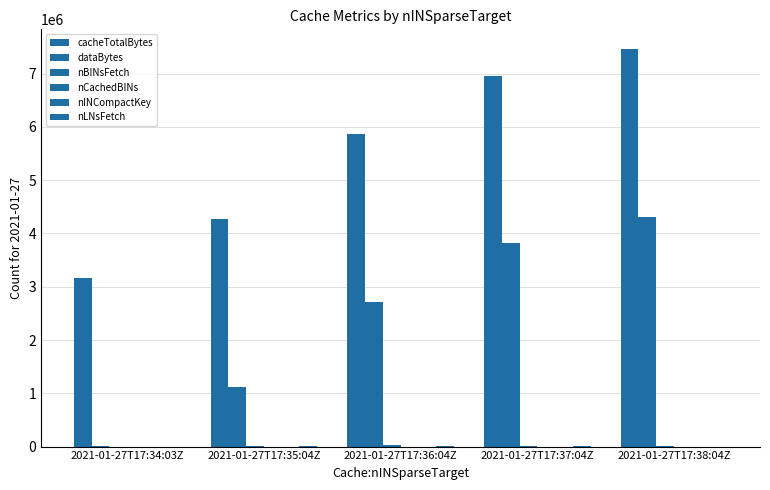

How many data points does each series have?

5